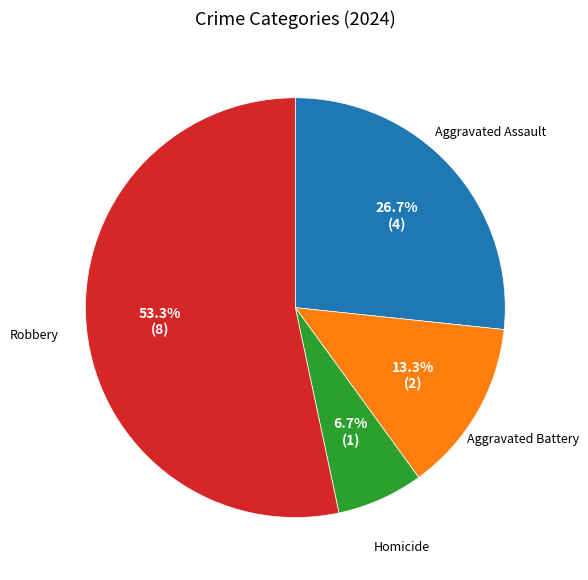

Does any single category account for the majority?

Yes